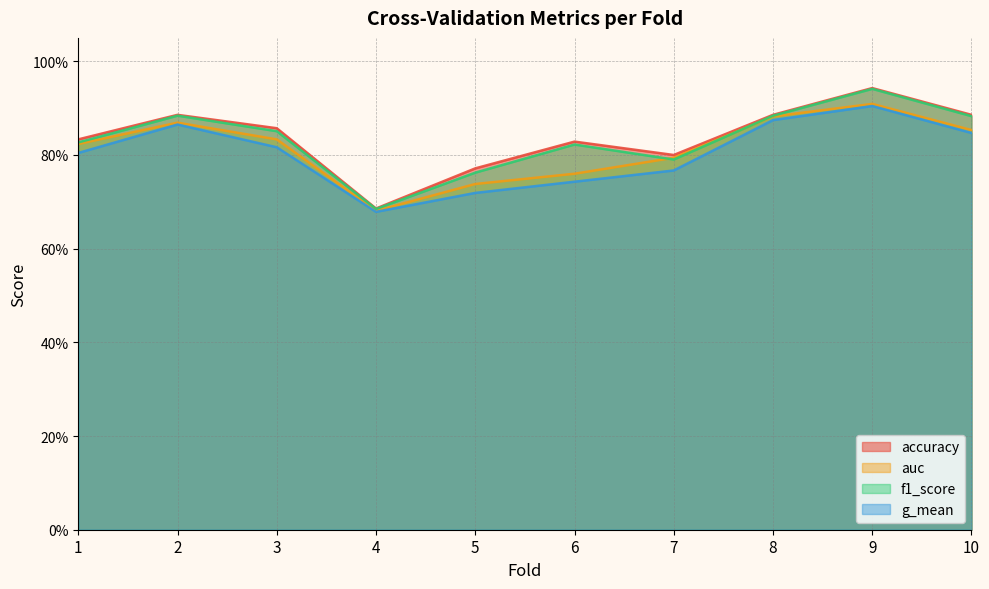

Which series has the largest total across all categories?

accuracy